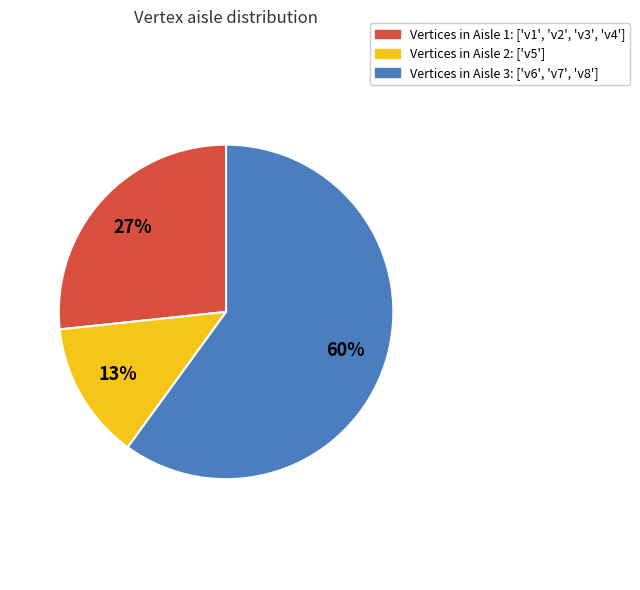

Is there a majority slice in this chart?

Yes